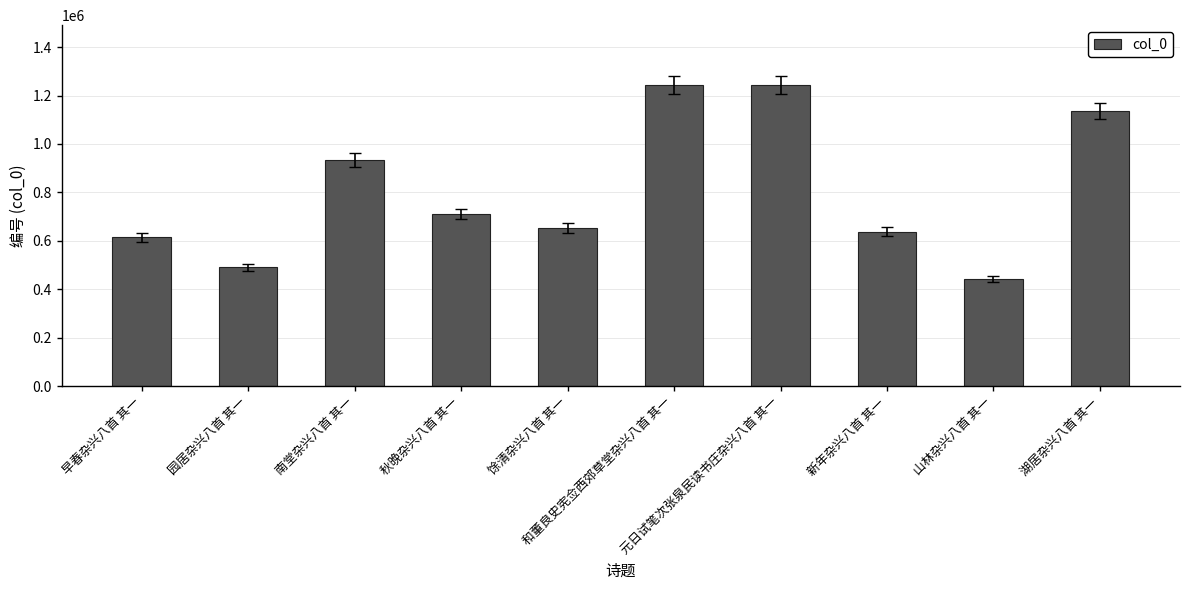

What is the smallest value displayed?

441939